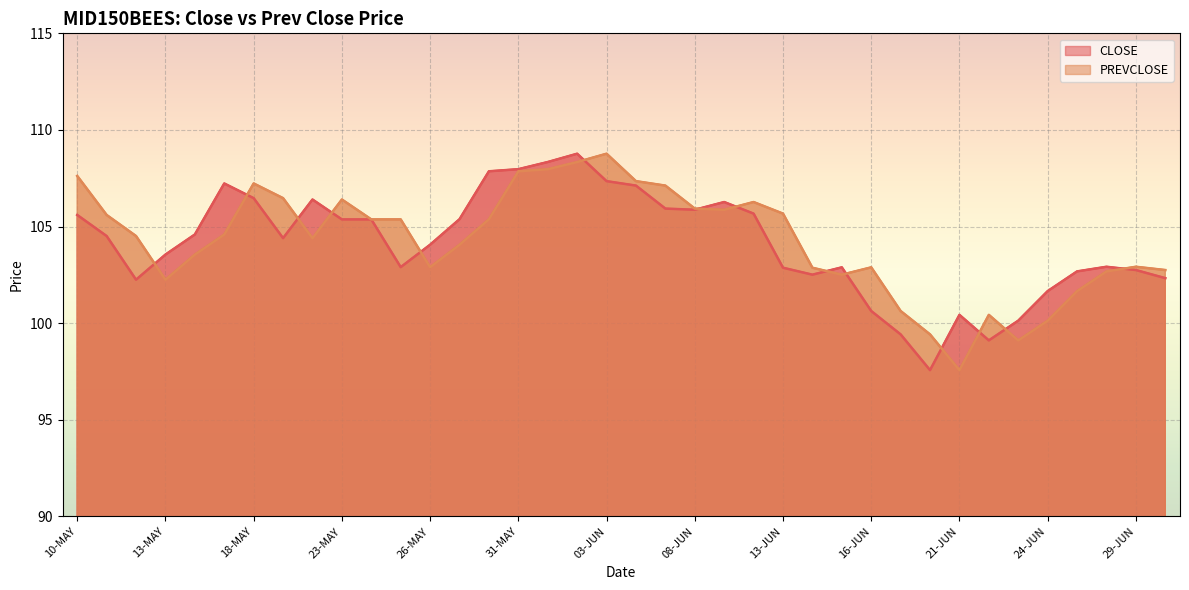

How many values in the PREVCLOSE series are below 104?

16